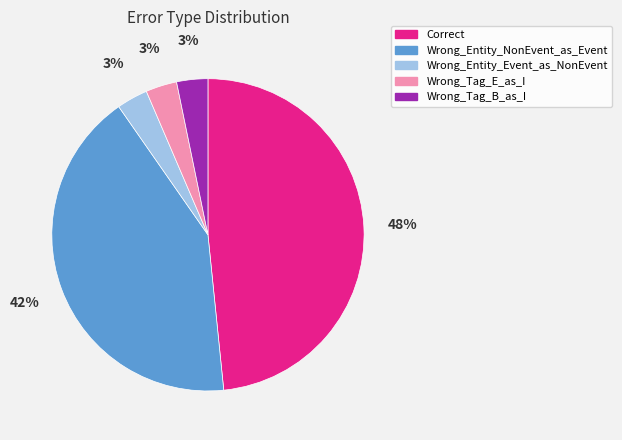

Is it true that Wrong_Tag_E_as_I is 3% of the pie?

True